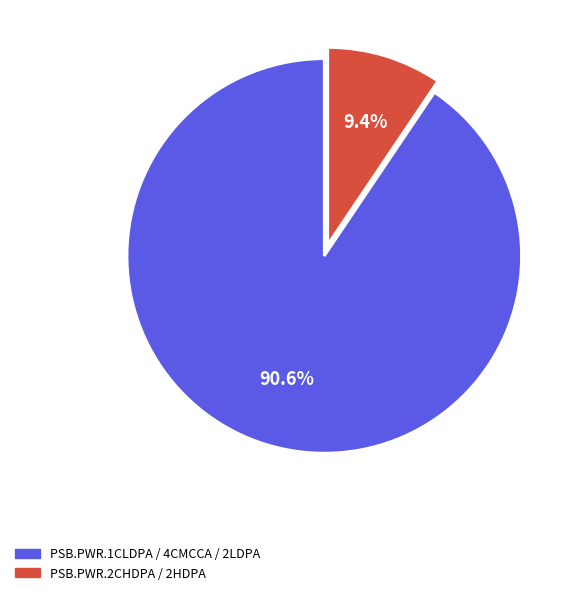

To the nearest percent, what is the average slice percentage?

50%